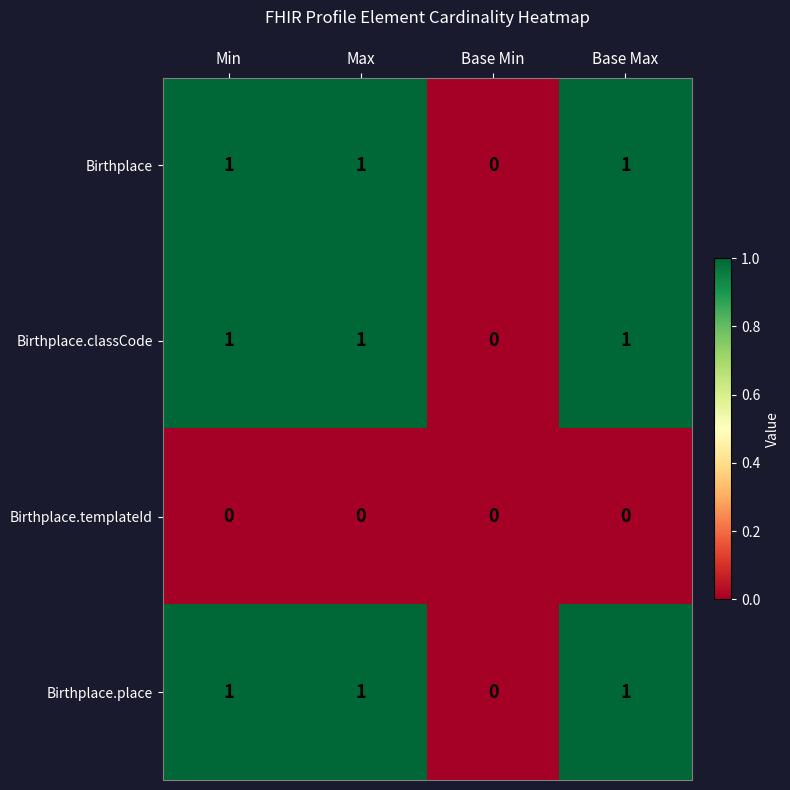

How many Birthplace.classCode values are between 1 and 2?

3